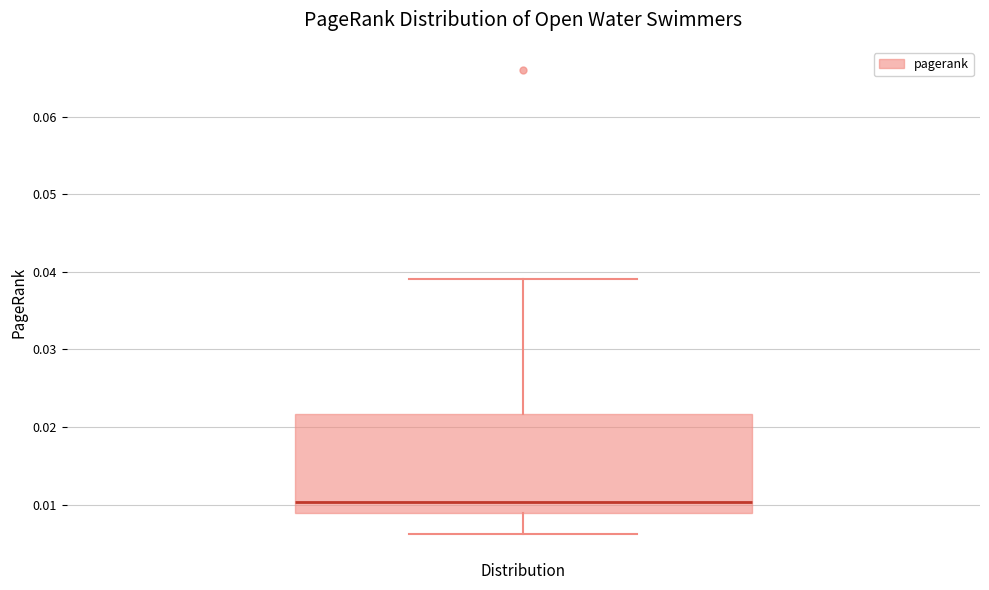

Read this box plot against the y-axis: the position of the median line, the range covered by the box, and the ends of both whiskers. The values are not printed on the chart, so give them approximately, as read against the axis.

median 0.010, box 0.009 to 0.022, whiskers 0.006 to 0.039